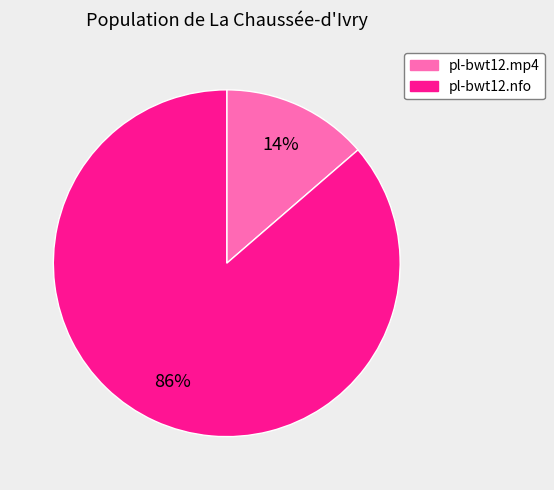

How many segments does this pie chart have?

2